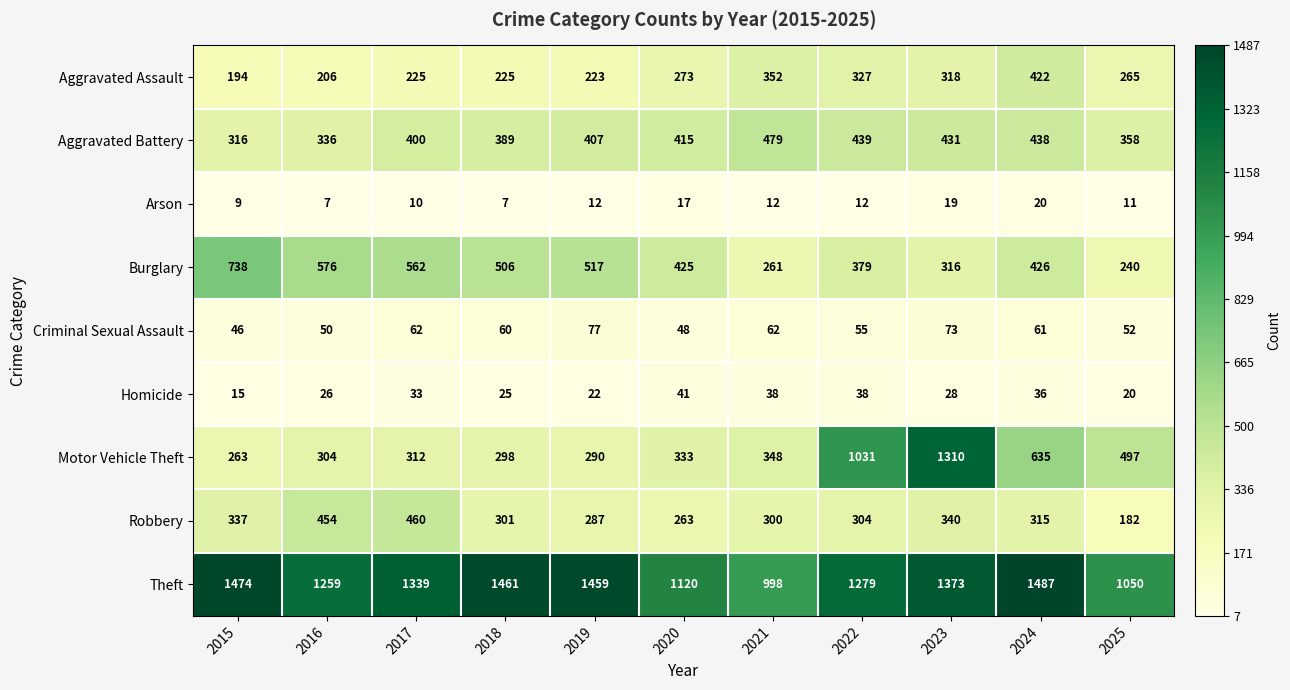

What is the sum of all Theft values?

14299